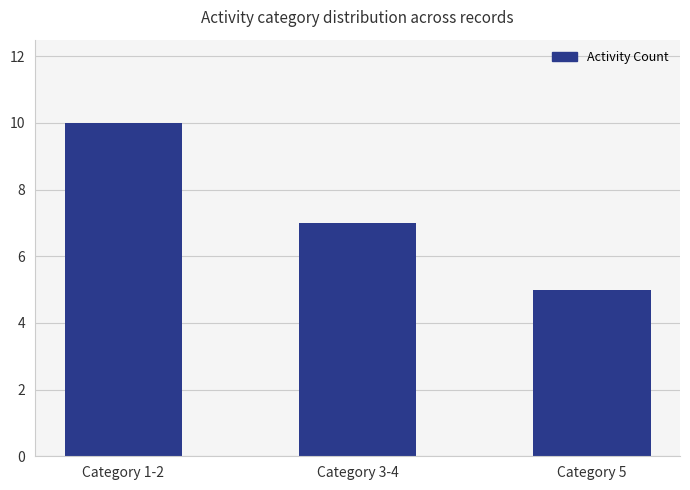

How many bars are there in total?

3